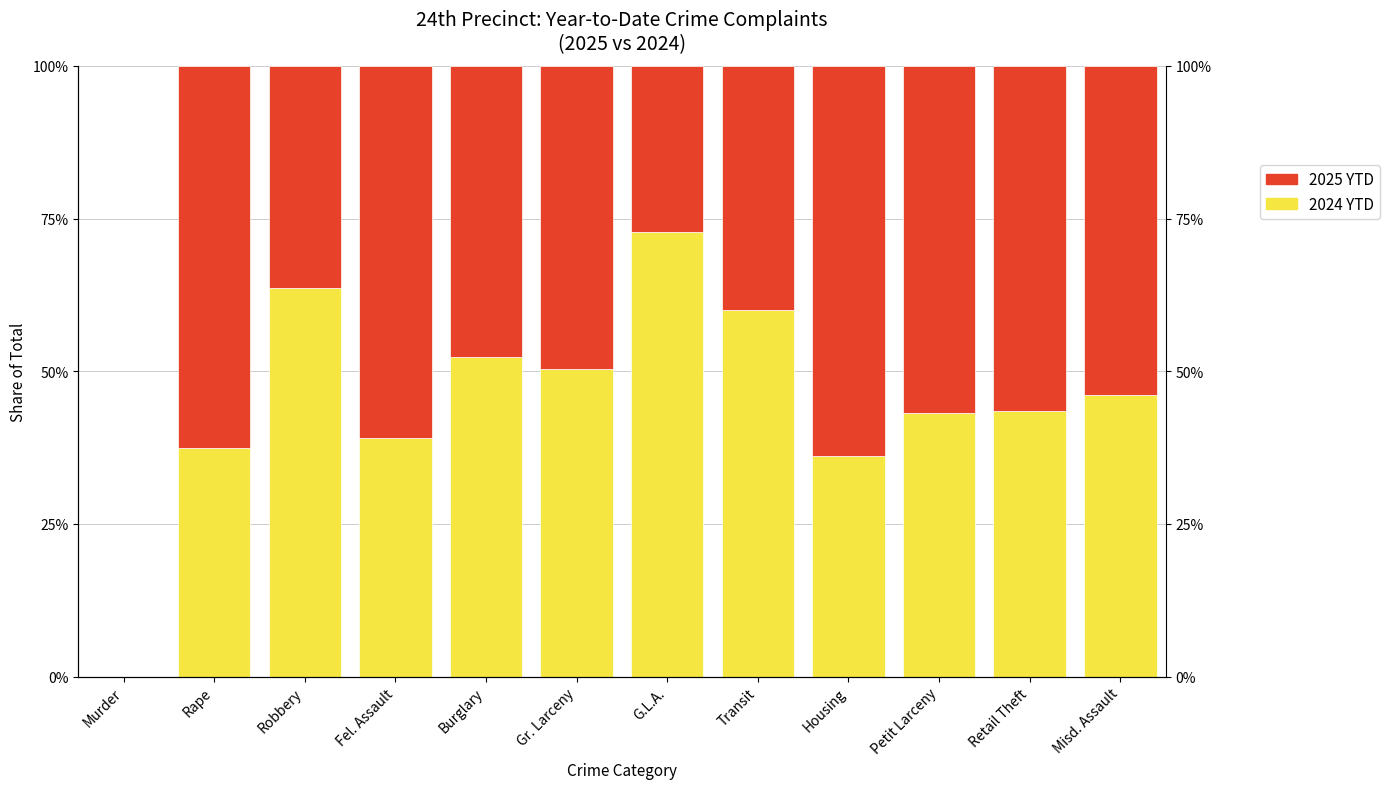

What is the difference between the second highest and second lowest values in the 2024 YTD series?

27.5